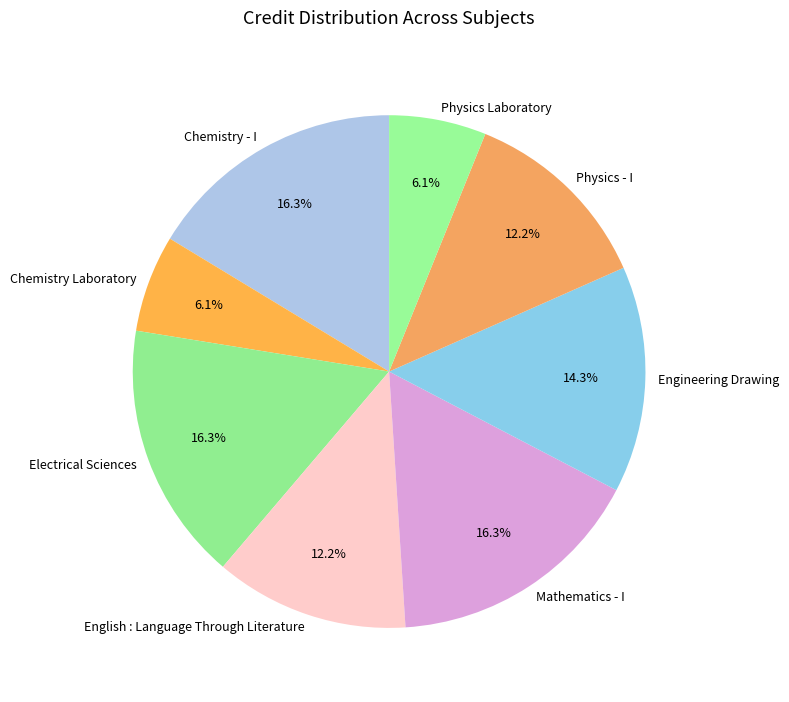

What is the ratio of the value at Physics - I to the value at English : Language Through Literature?

1.0